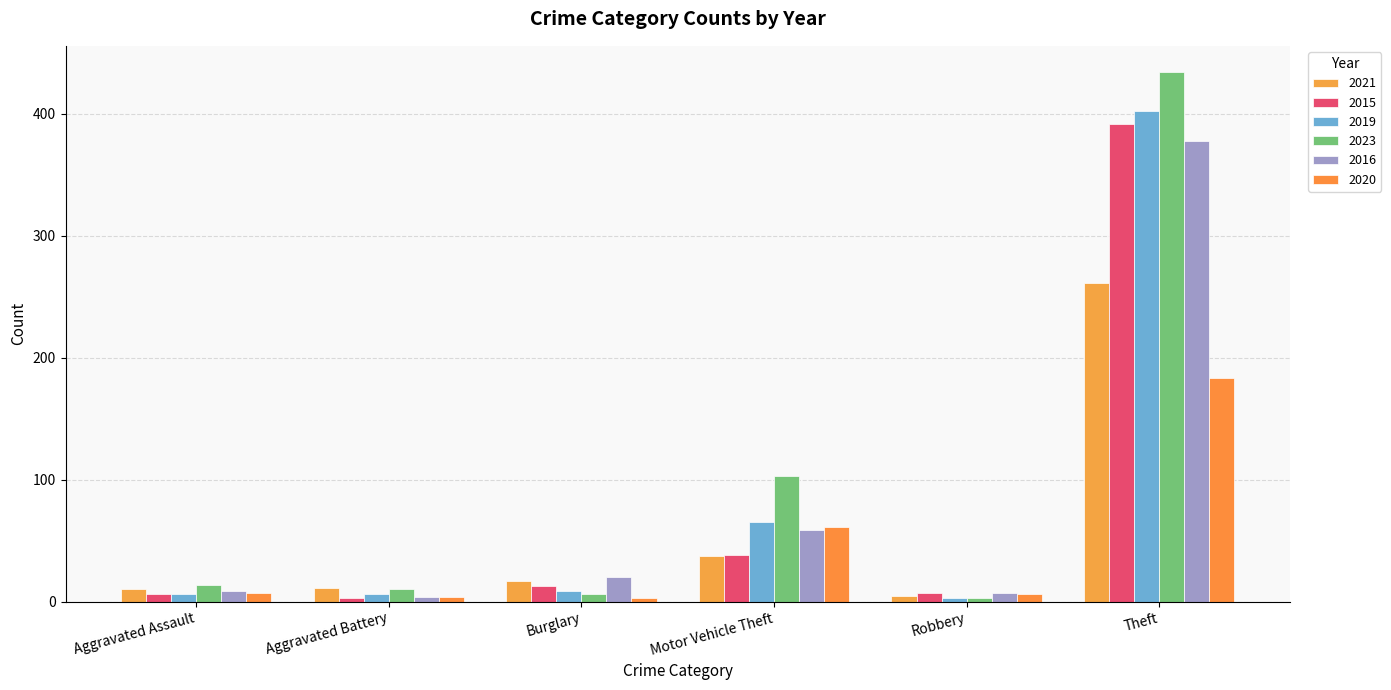

How many values in the 2016 series are below 20?

3